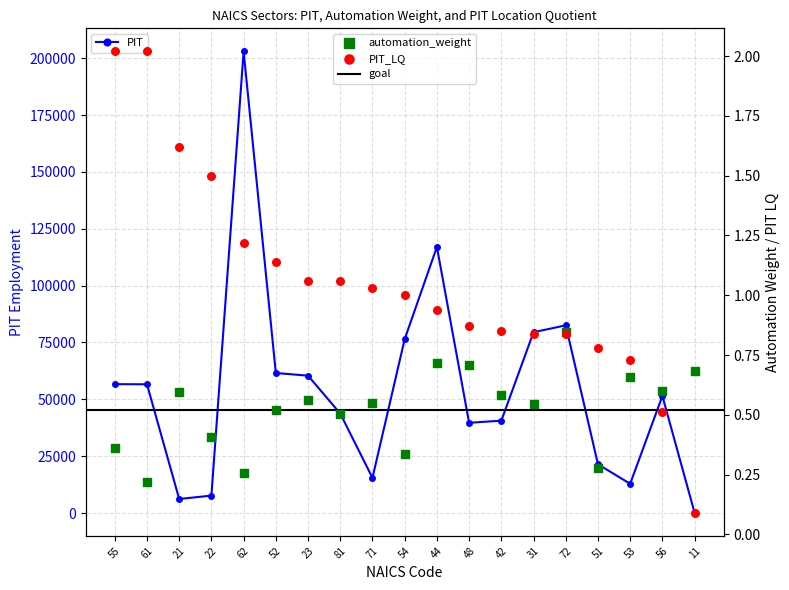

Which series has the largest total across all categories?

PIT